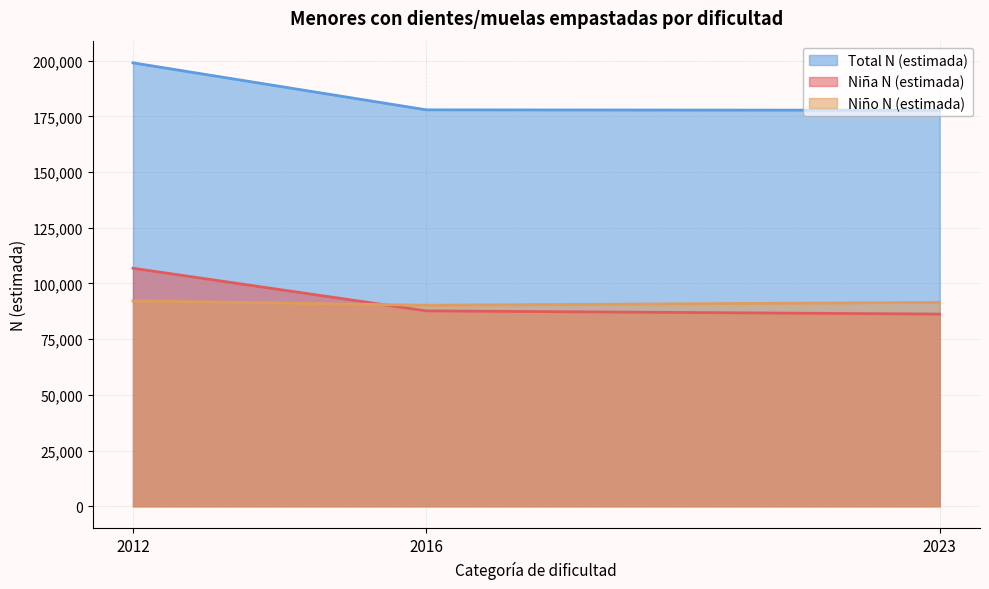

Between 2012 and 2023, which series saw the biggest shift?

Total N (estimada)